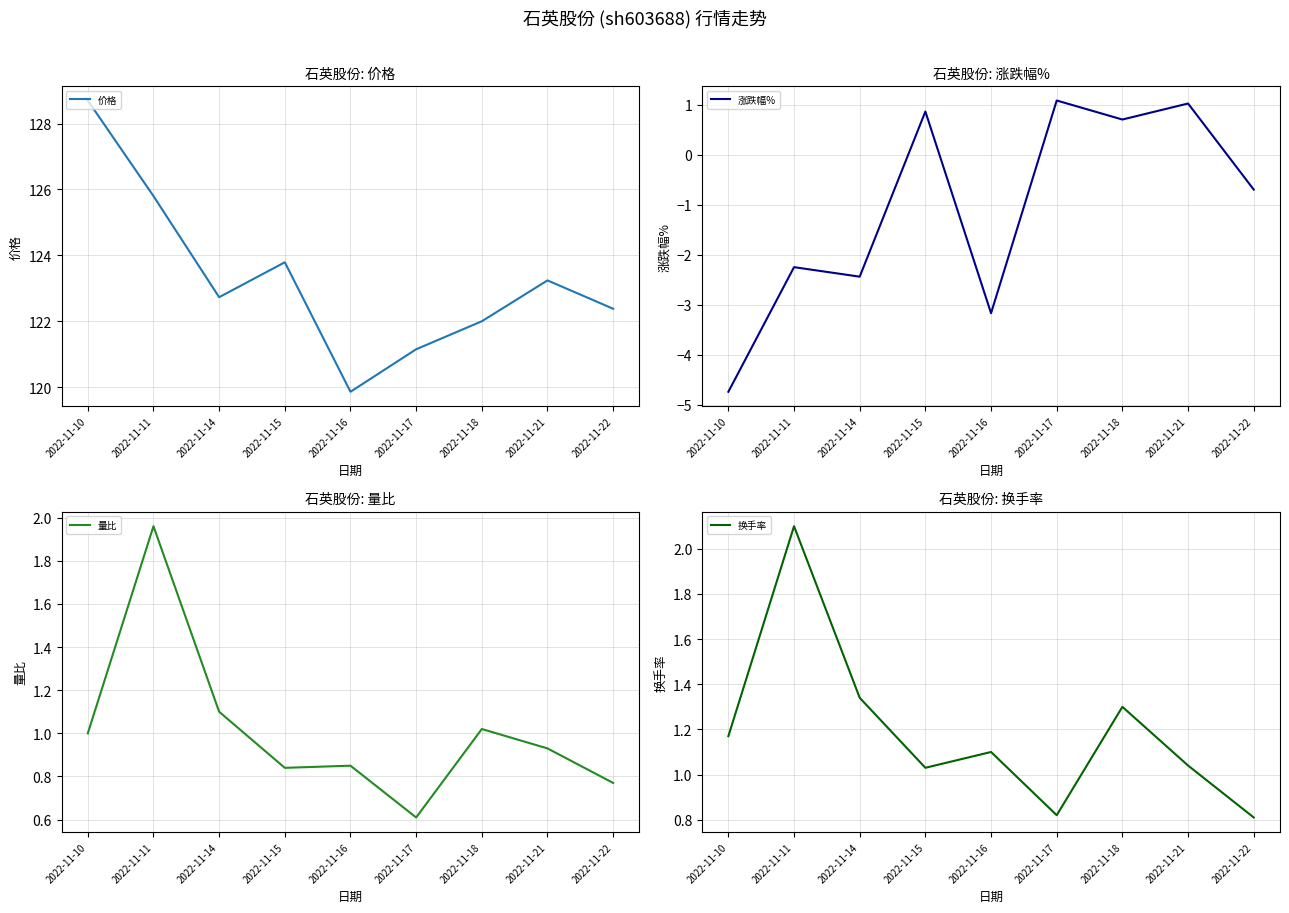

True or false: 价格 and 涨跌幅% cross at least once.

False